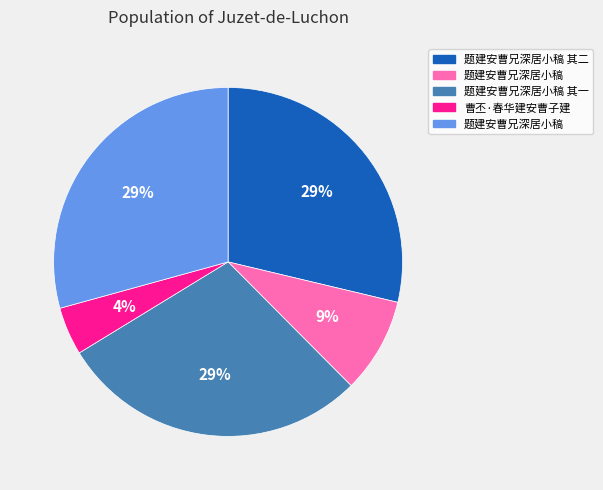

How many segments does this pie chart have?

5